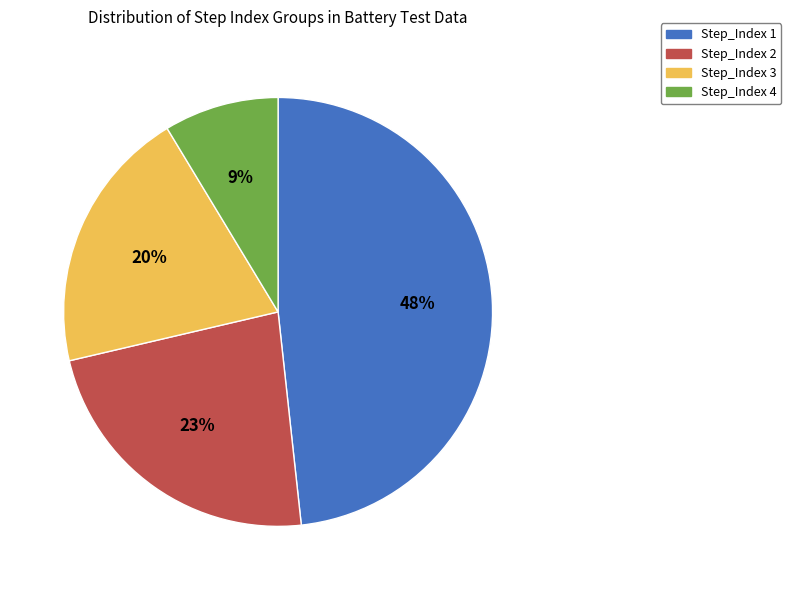

Is there a majority slice in this chart?

No